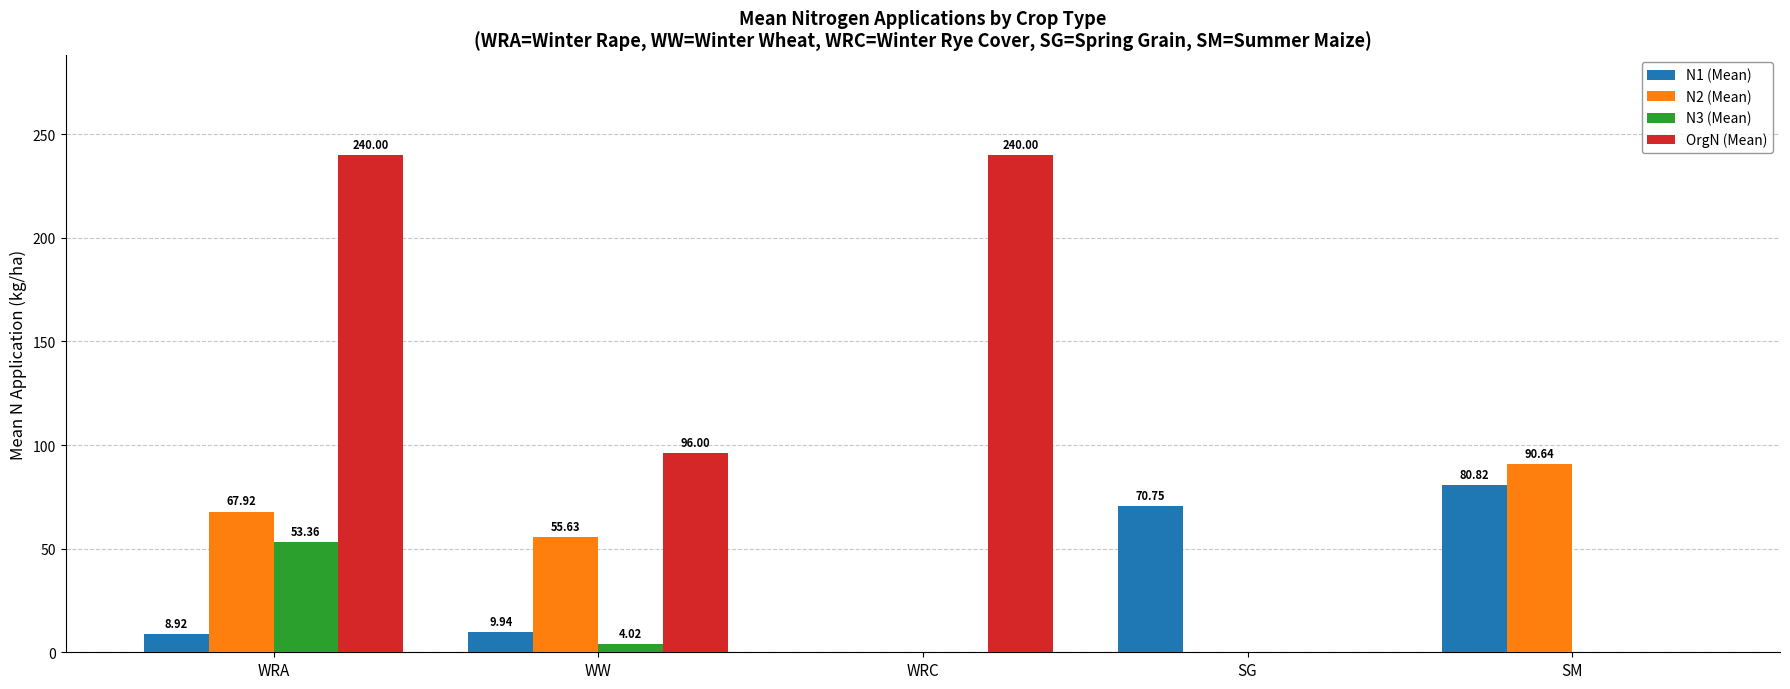

Reading right to left, list all the values displayed in this chart.

N1 (Mean): 80.8	70.8	0.0	9.9	8.9
N2 (Mean): 90.6	0.0	0.0	55.6	67.9
N3 (Mean): 0.0	0.0	0.0	4.0	53.4
OrgN (Mean): 0.0	0.0	240.0	96.0	240.0